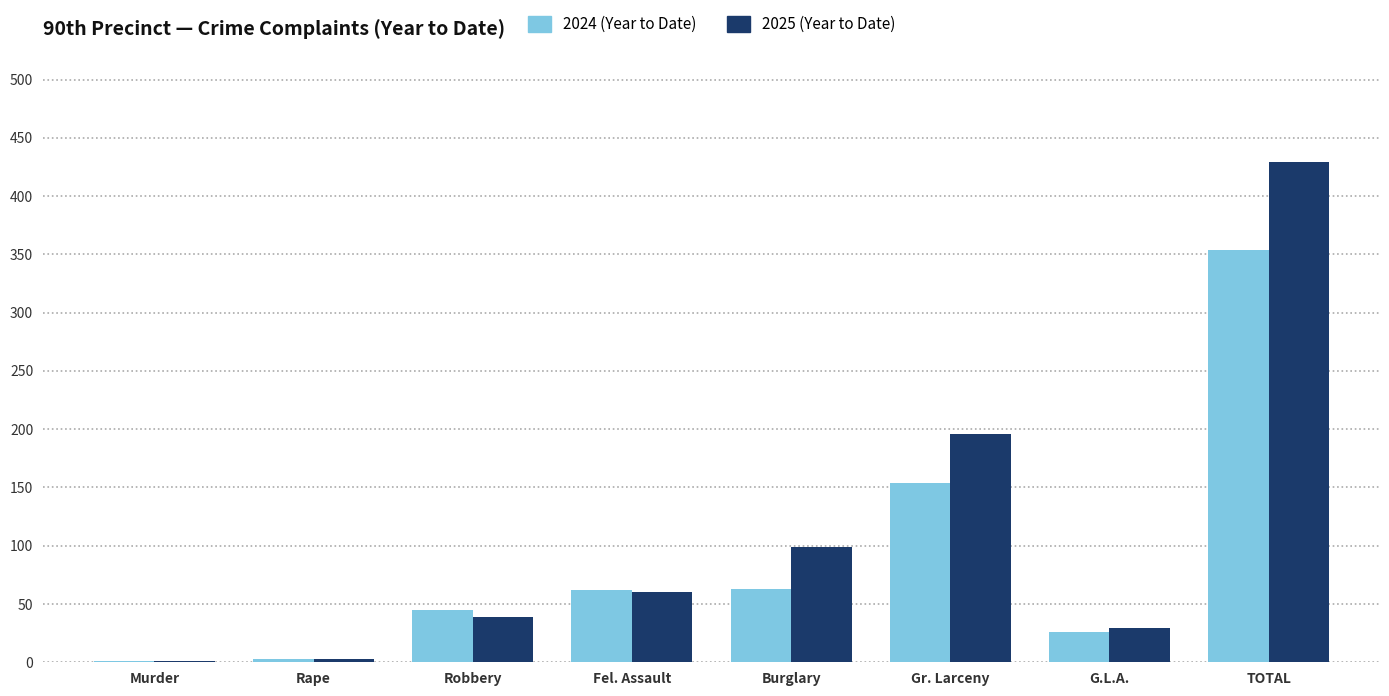

Is the value of 2025 (Year to Date) at Fel. Assault greater than the value of 2024 (Year to Date) at TOTAL?

No